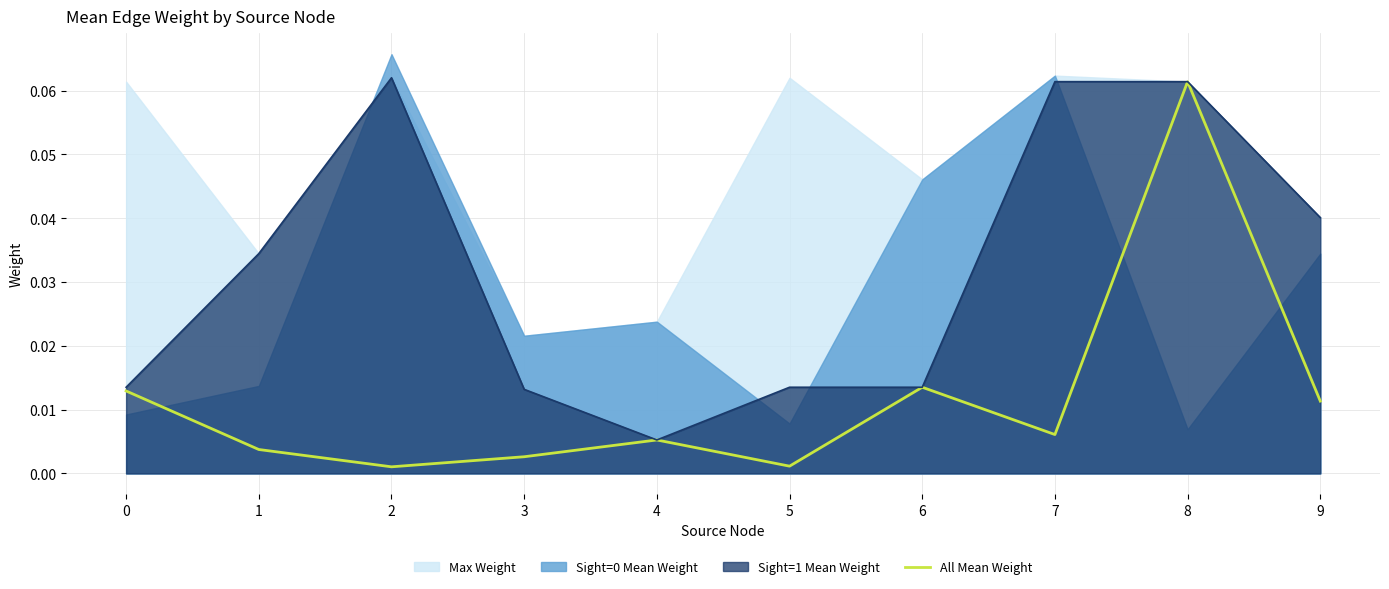

At which category does the data reach its first local peak?

4